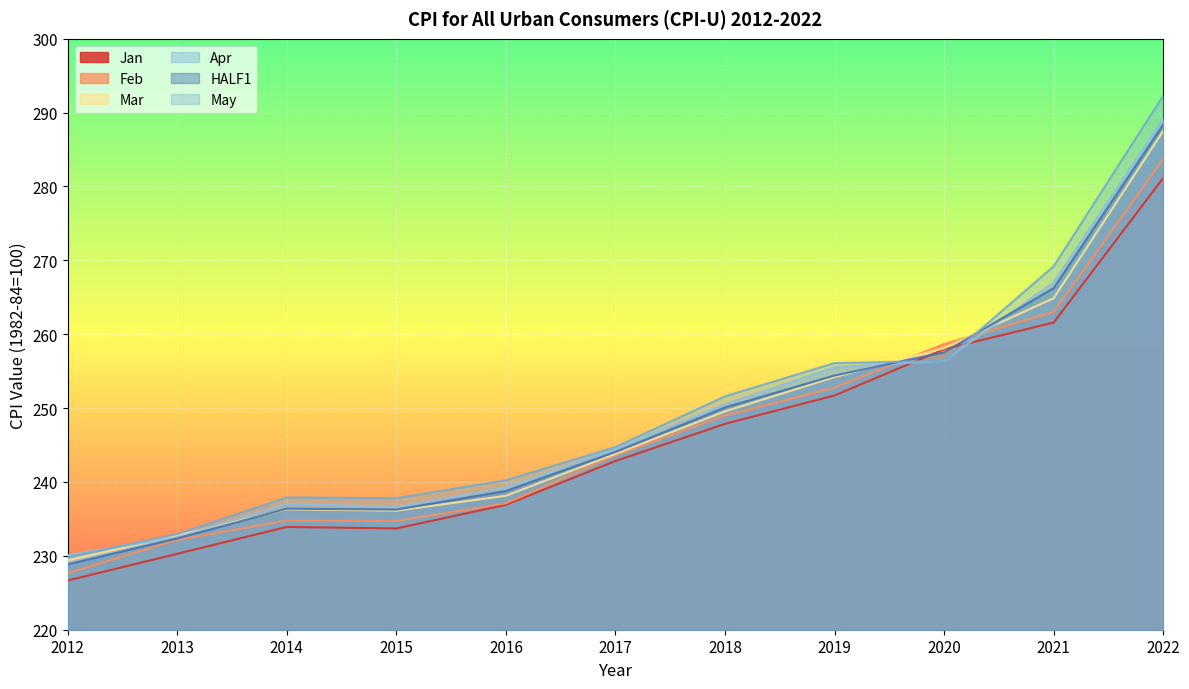

What is the total value across all series at 2013?

1393.1